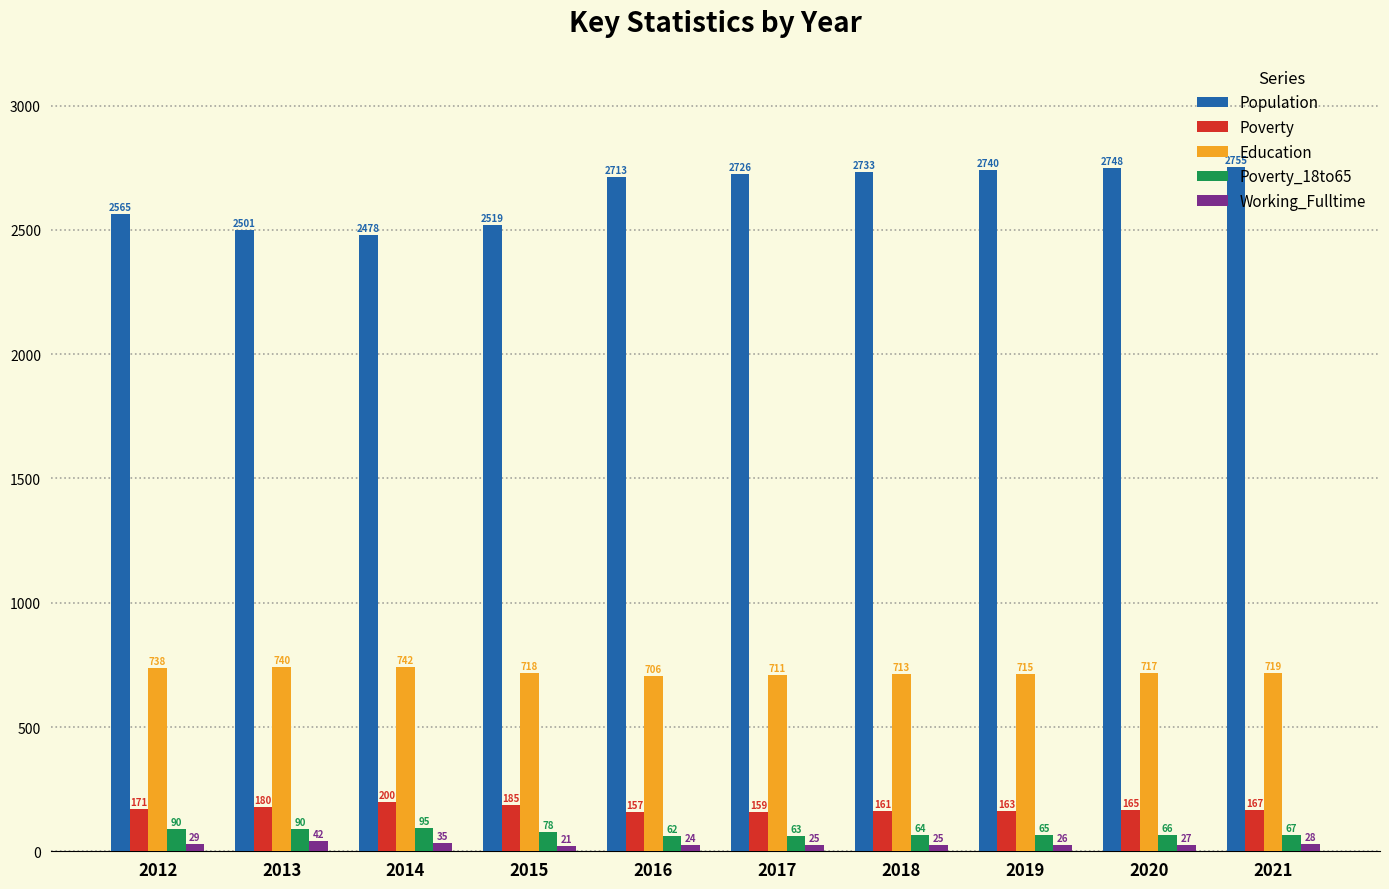

The value of Education at 2014 is 991. True or false?

False